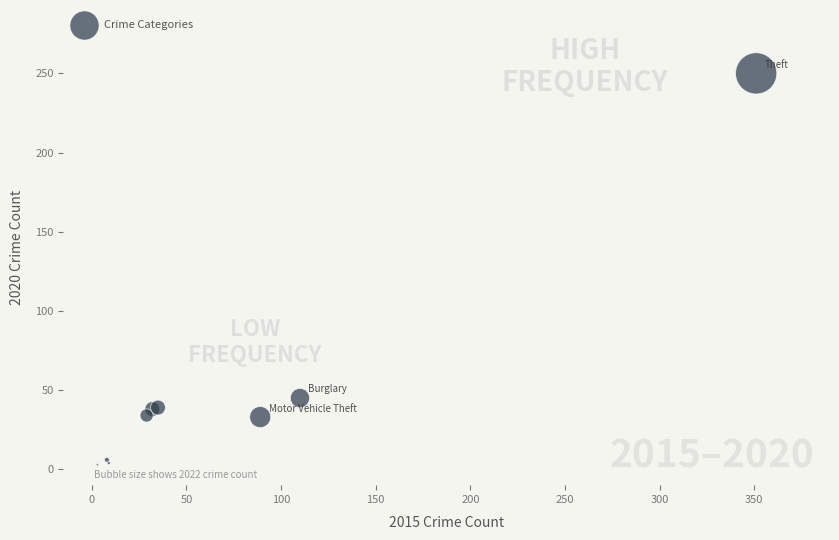

What Y value in the scatter plot is closest to 126?

45